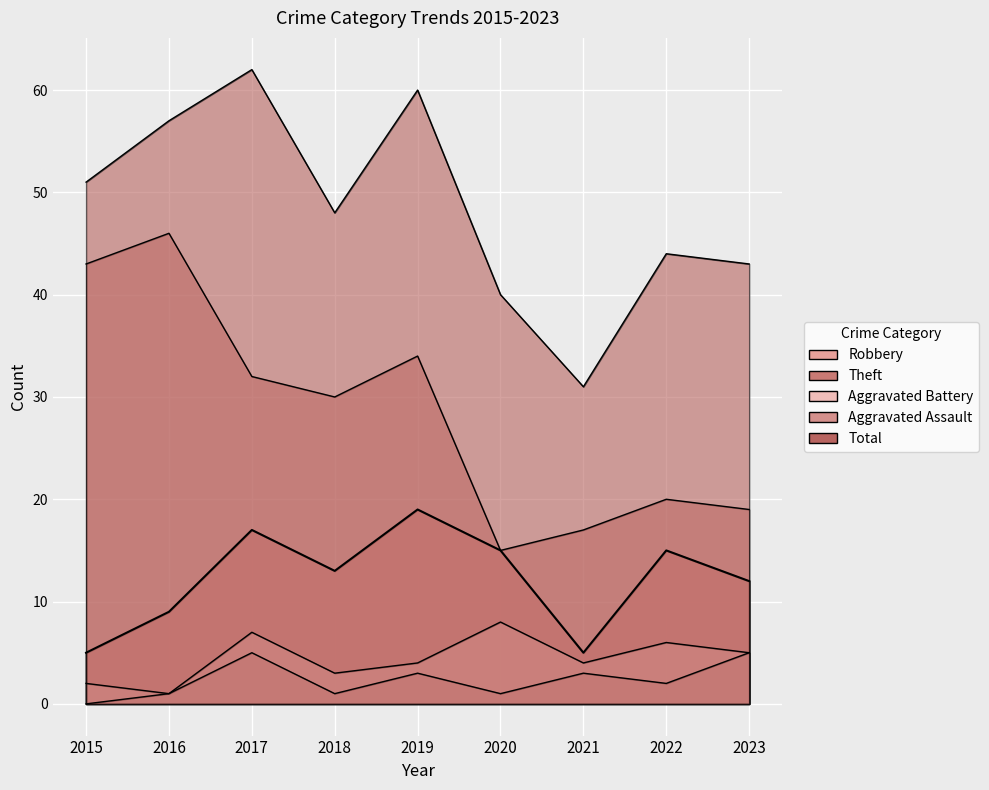

At which category is the sum across all series the highest?

2017